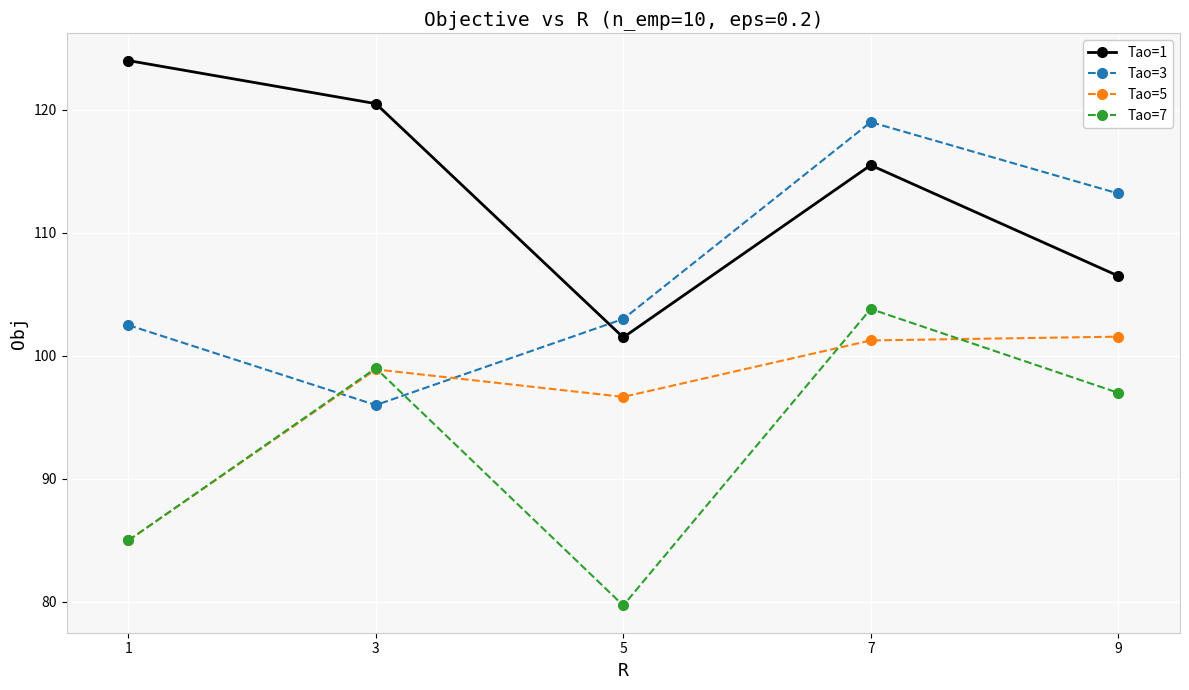

True or false: Tao=5 and Tao=3 intersect in this chart.

True